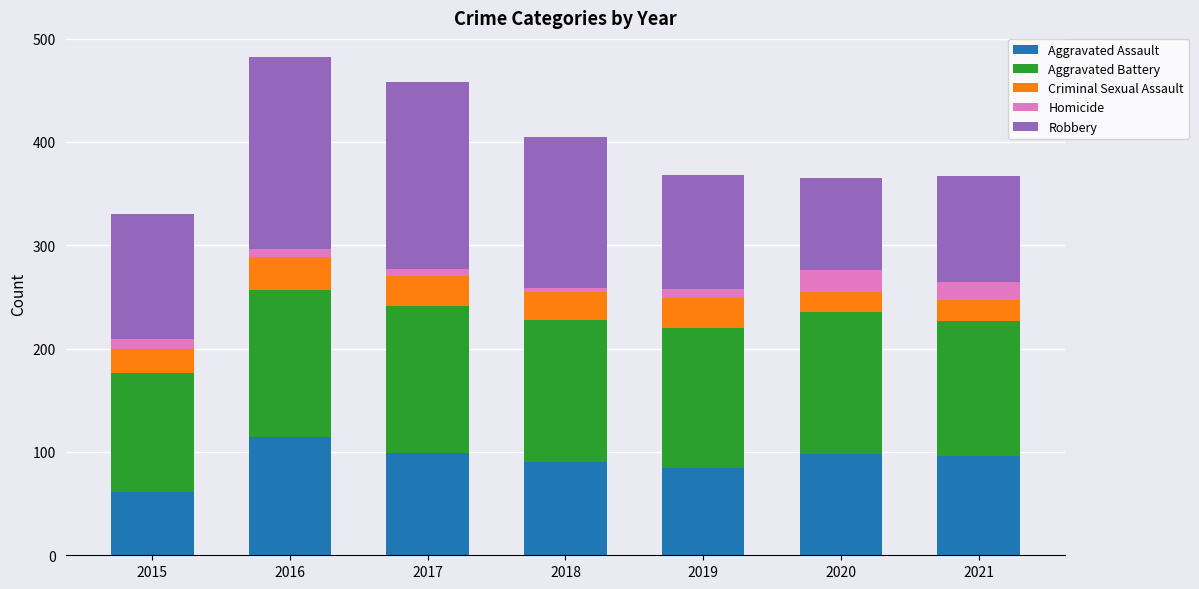

What is the difference between the maximum and minimum values in the Aggravated Assault series?

53